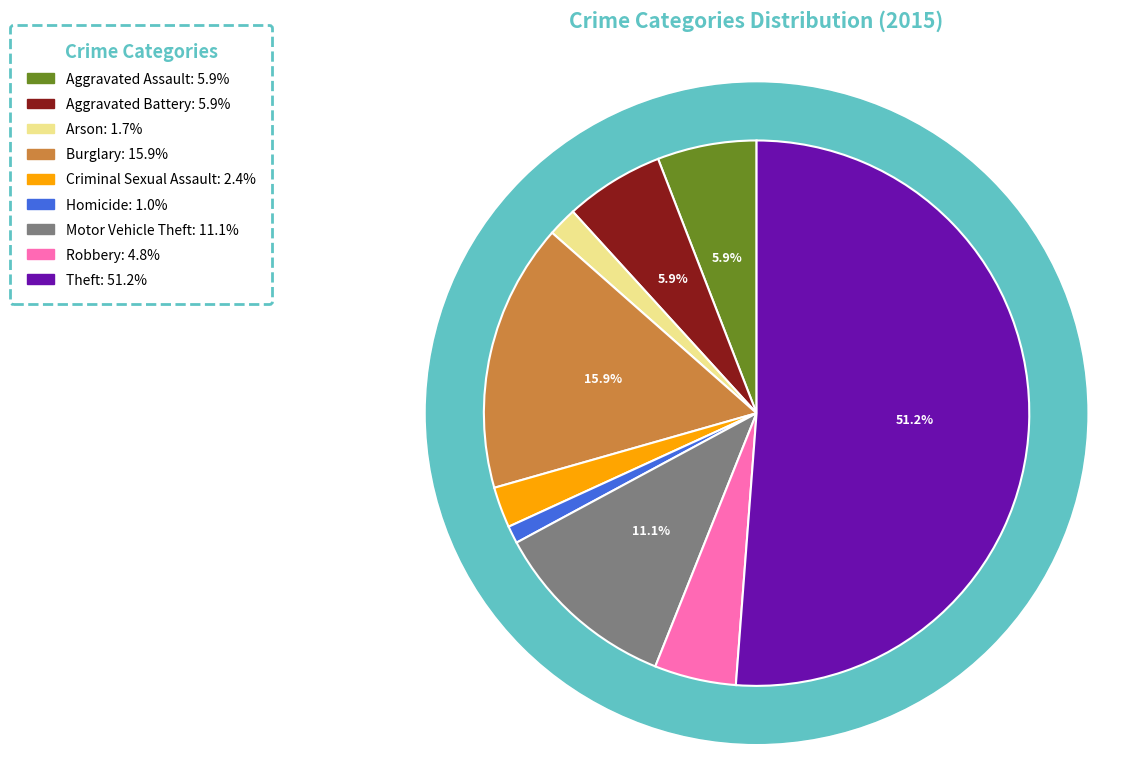

To the nearest percent, what percentage of the pie is Aggravated Battery?

6%